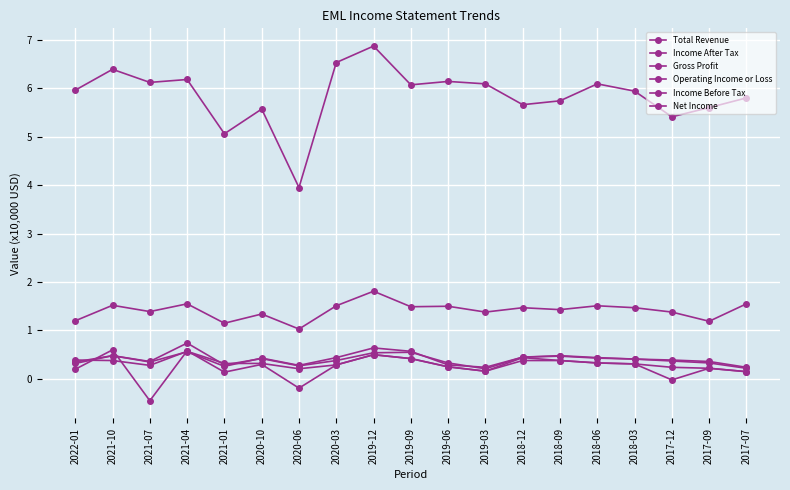

How many data points does each series have?

19